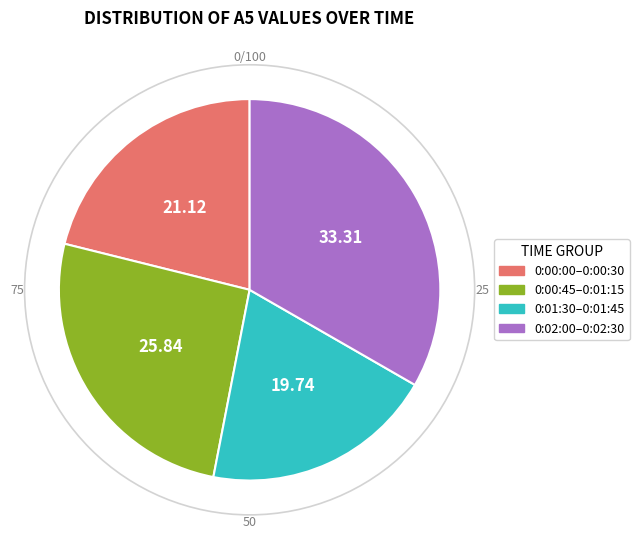

Does any single category account for the majority?

No